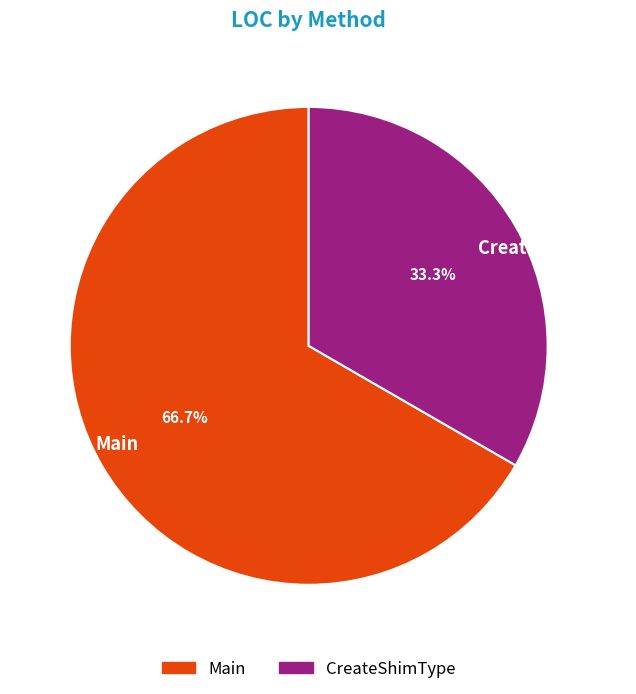

Does CreateShimType represent more than half of the total?

No